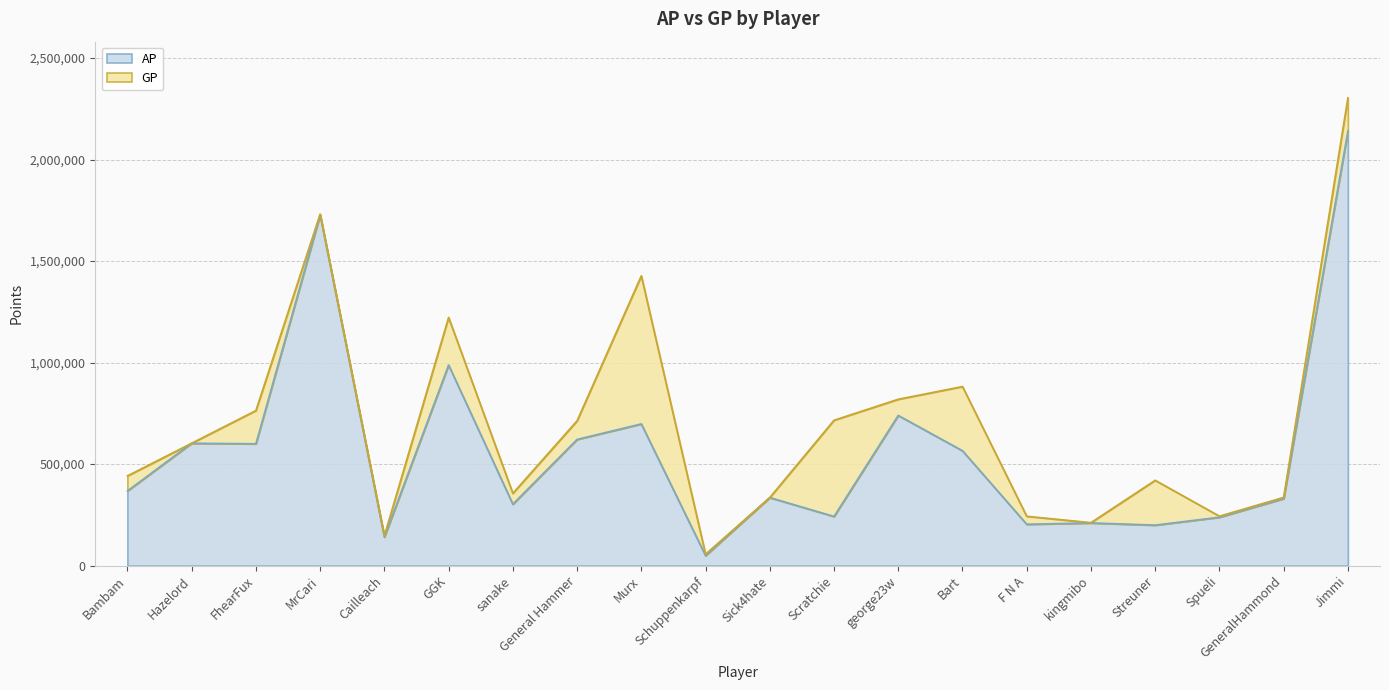

Where is the first local minimum for AP?

FhearFux